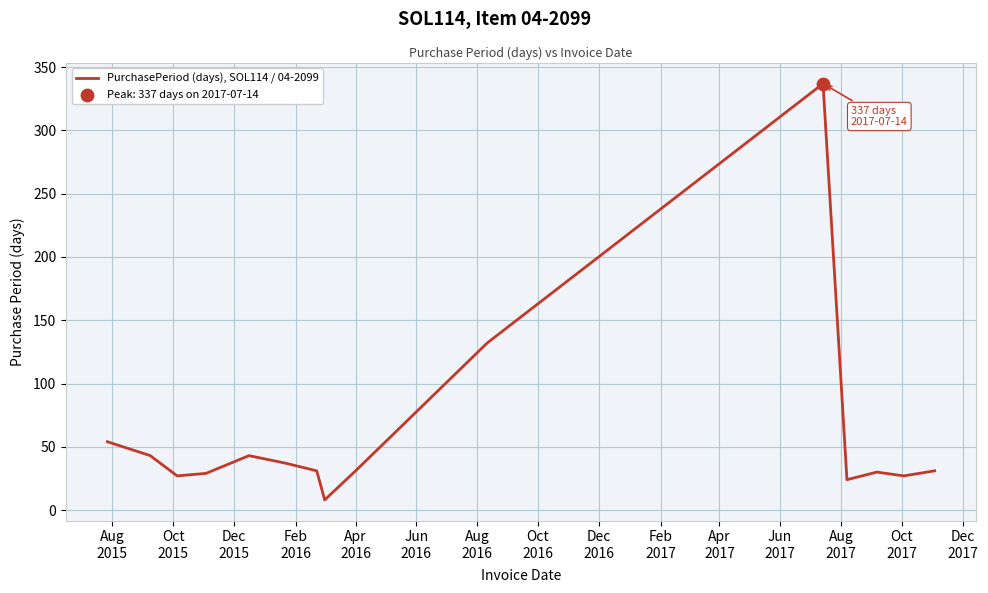

What is the maximum value shown in the chart?

337